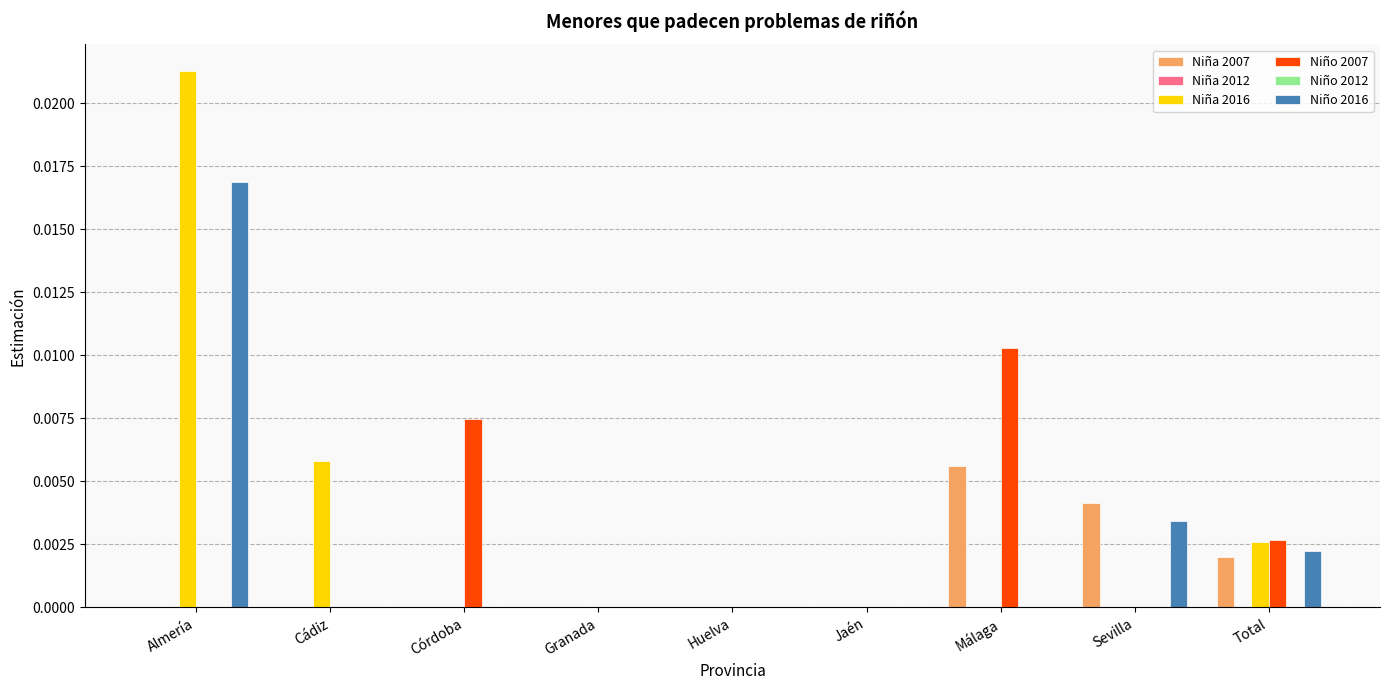

At Córdoba, list the series in order from smallest to largest.

Niña 2007, Niña 2012, Niña 2016, Niño 2012, Niño 2016, Niño 2007